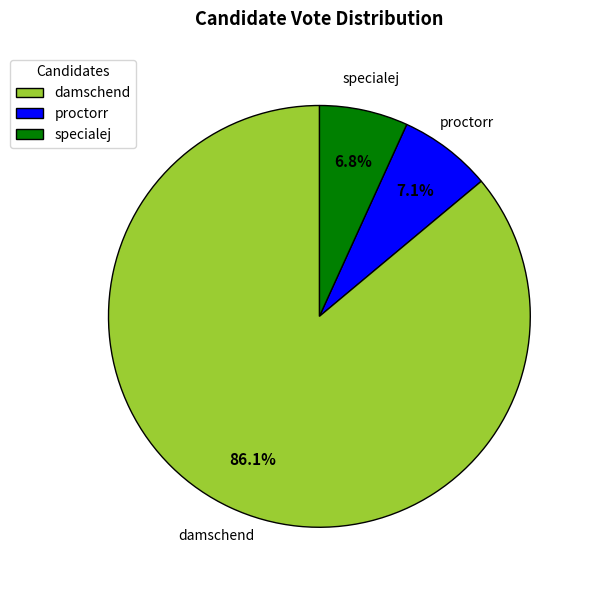

Which category has the biggest portion of the pie?

damschend